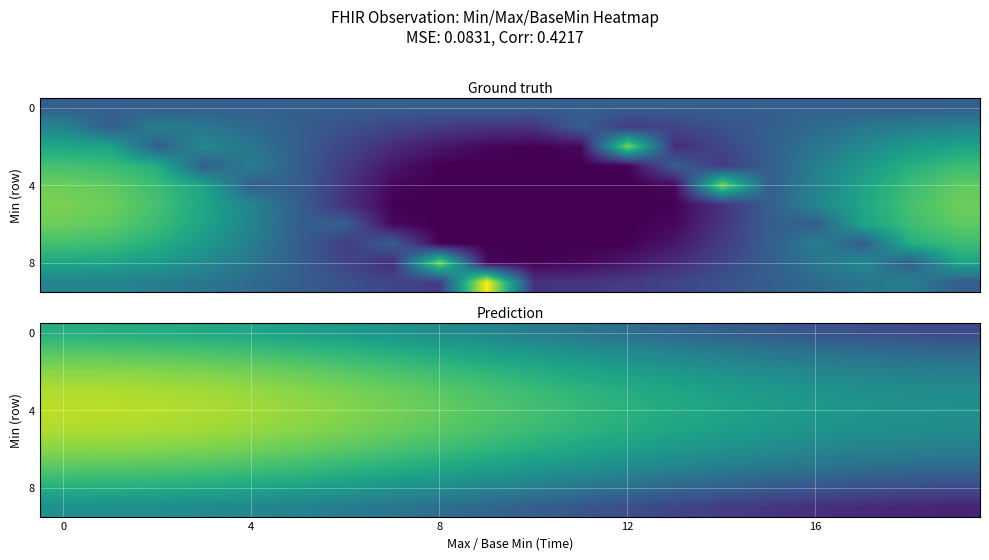

What is the spread (max minus min) of values at 9?

0.4